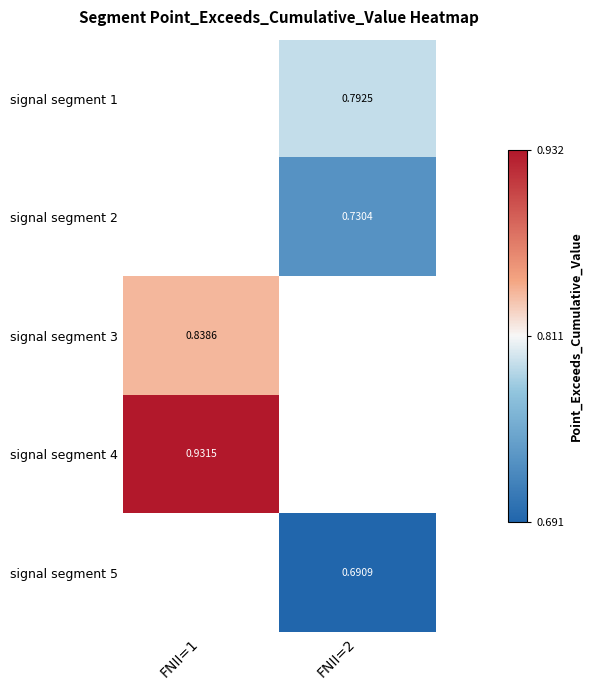

Which category has the lowest value across all series?

FNII=2